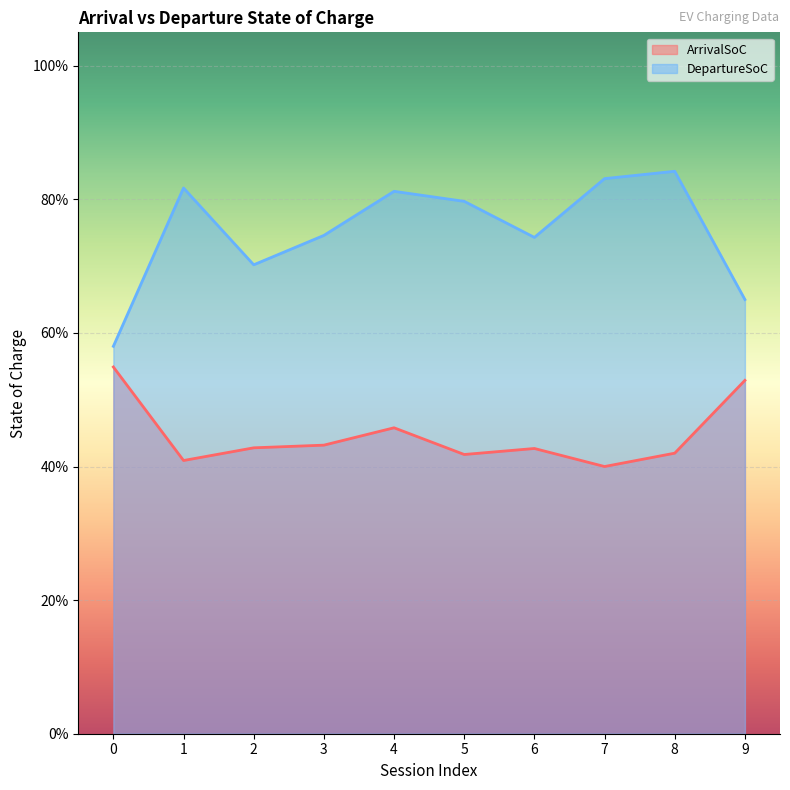

True or false: ArrivalSoC and DepartureSoC cross at least once.

False